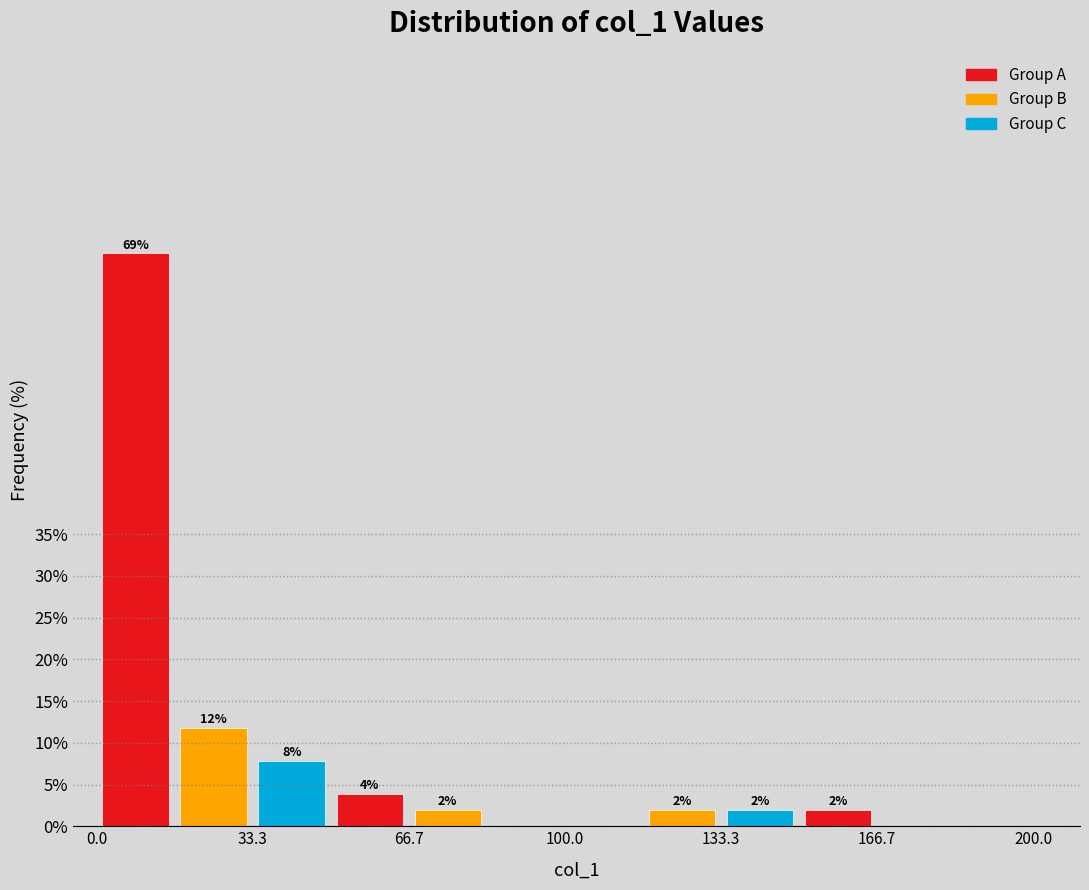

Around what value on the x-axis is the tallest bar? Give the approximate position of its centre, as read against the axis.

10